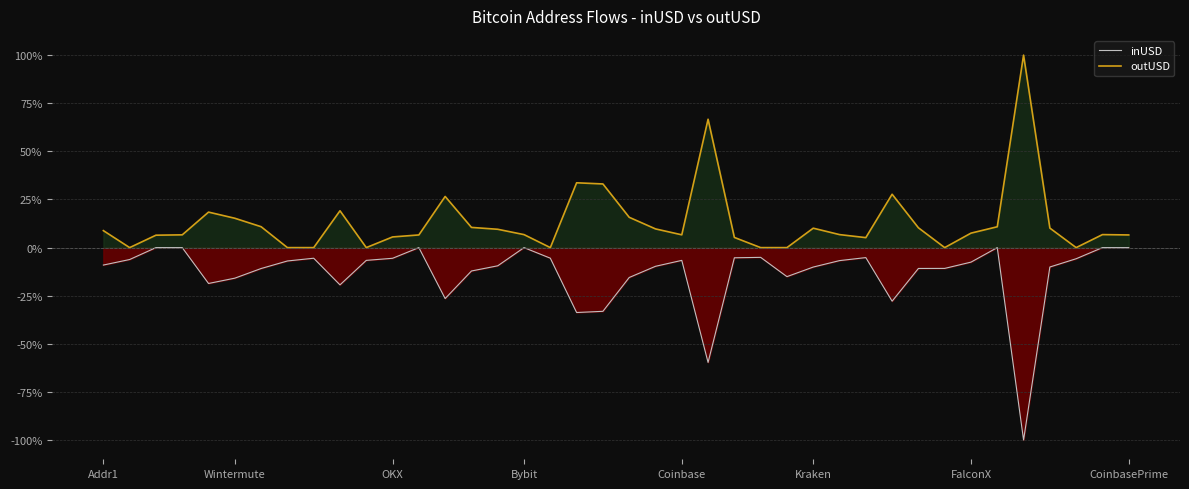

True or false: outUSD has a value of 7.5 at FalconX.

True